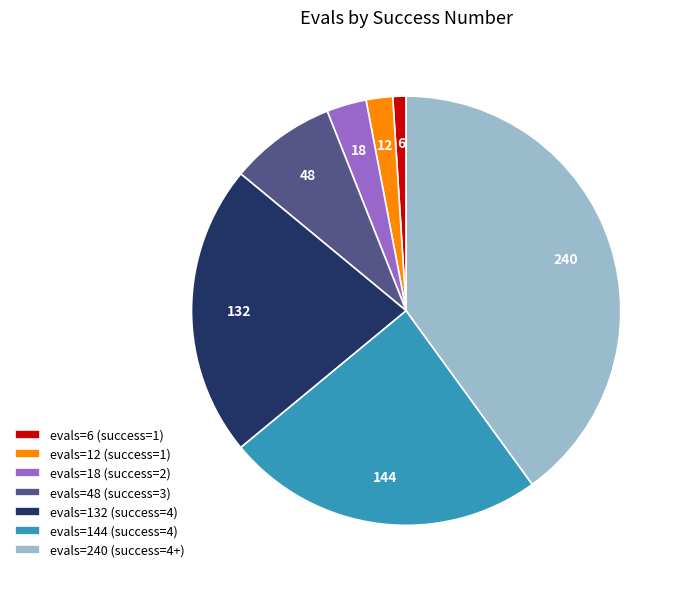

Does any single category account for the majority?

No